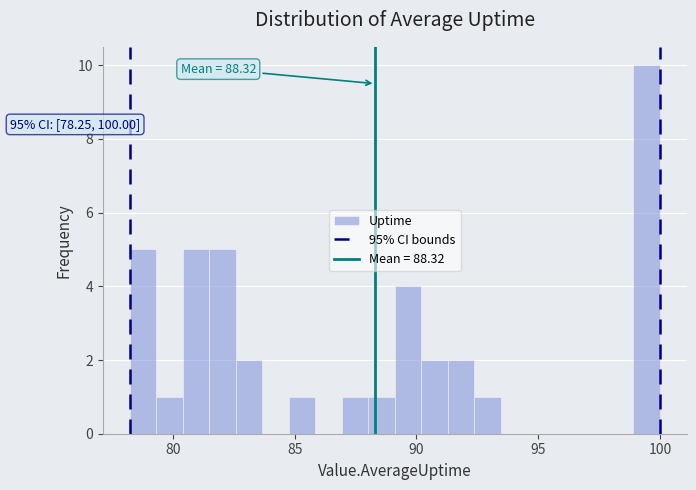

Read against the x-axis, roughly where is the centre of the tallest bar?

99.5